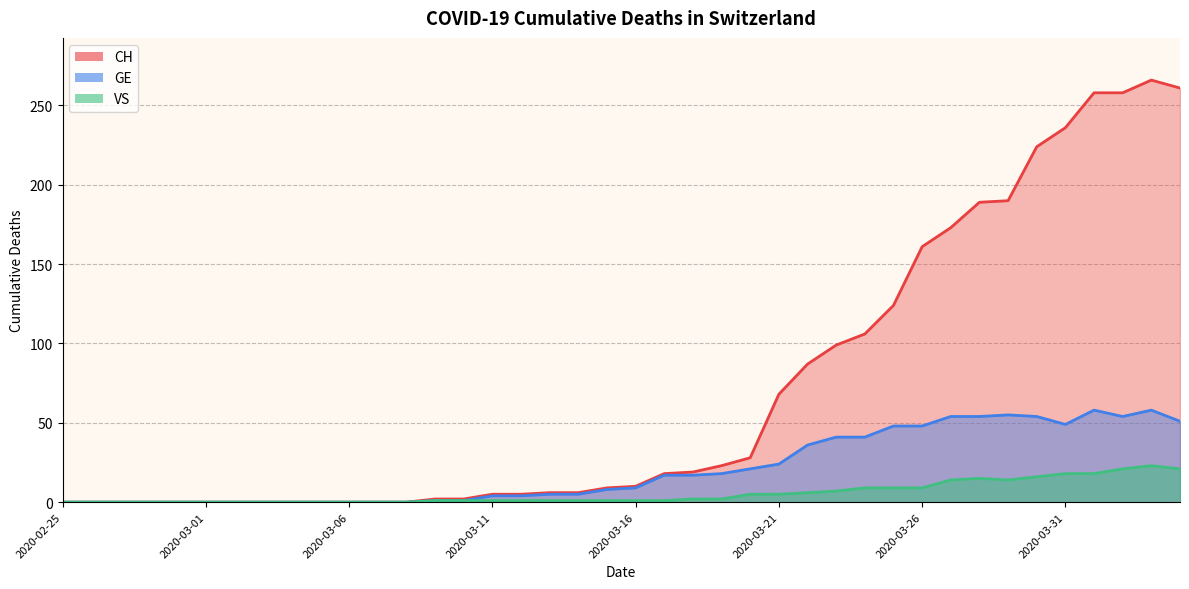

At which category does VS reach its first local peak?

2020-03-28